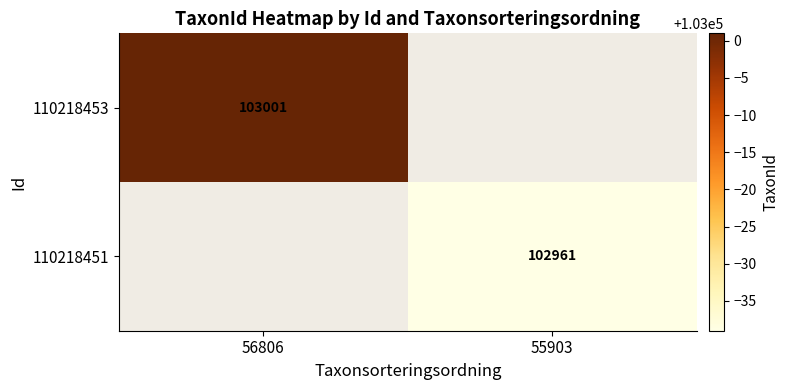

At which category is the sum across all series the highest?

56806